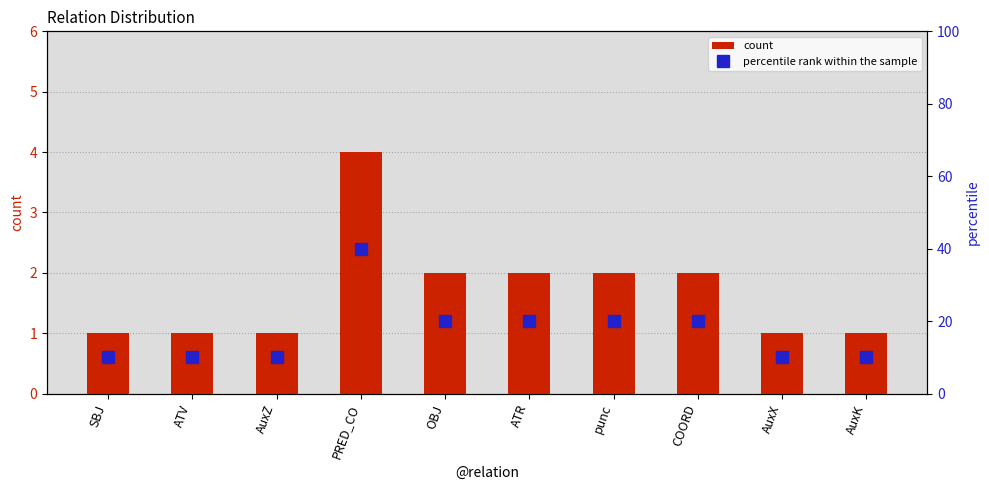

Which series has the widest spread of values?

percentile rank within the sample